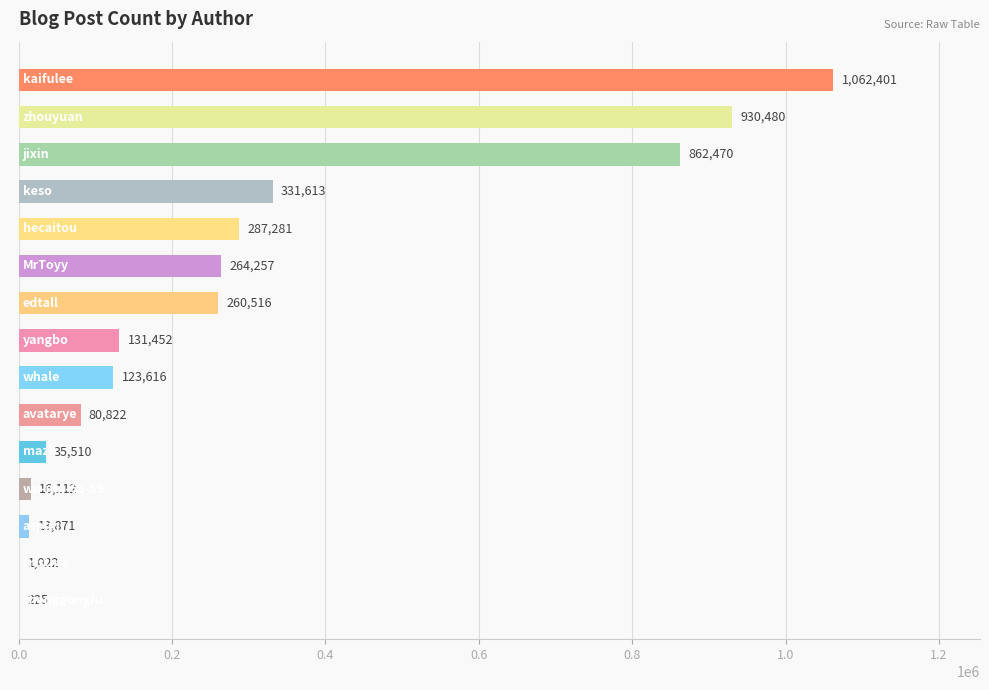

What is the sum of all values?

4401648